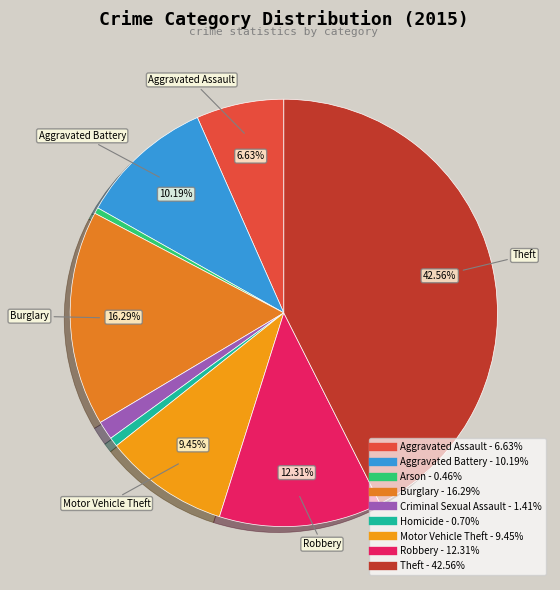

Does Robbery represent more than half of the total?

No